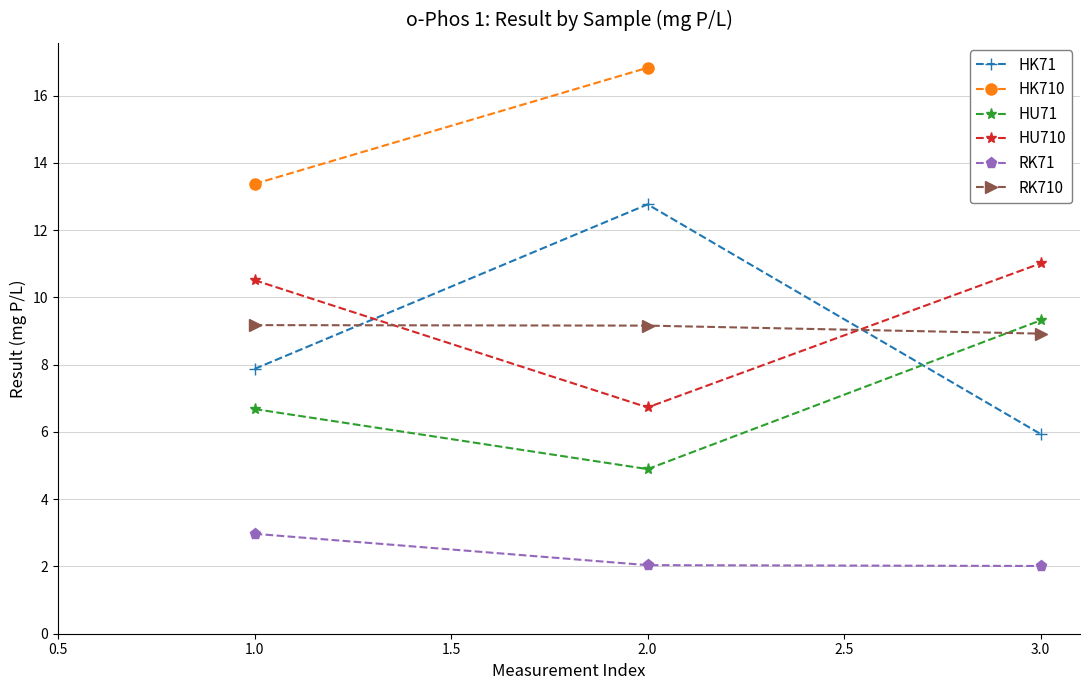

Rank the categories by HU710 value from highest to lowest.

3.0, 1.0, 2.0